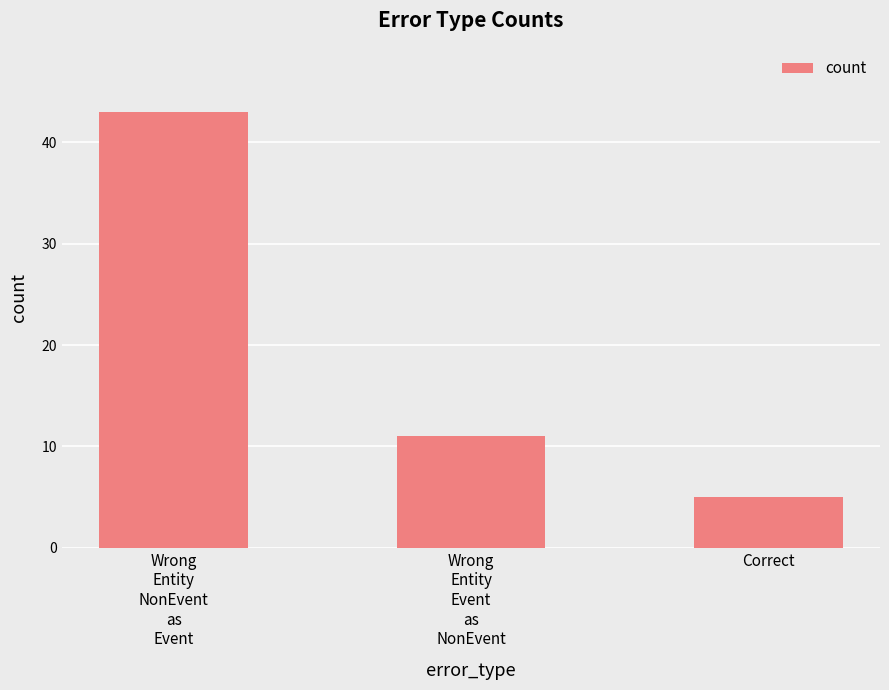

Where does the data first go above 11?

Wrong
Entity
NonEvent
as
Event